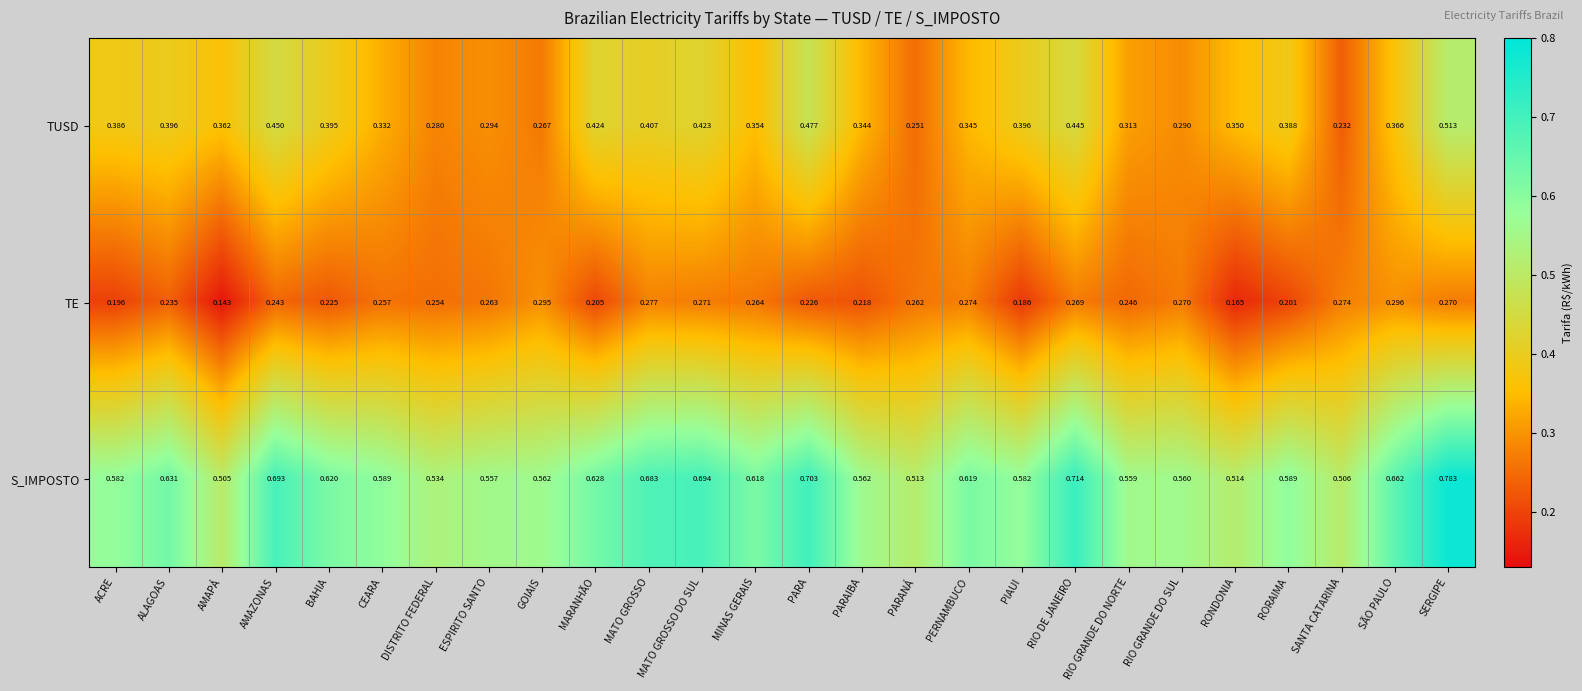

Rank the series by their average value, from highest to lowest.

S_IMPOSTO, TUSD, TE